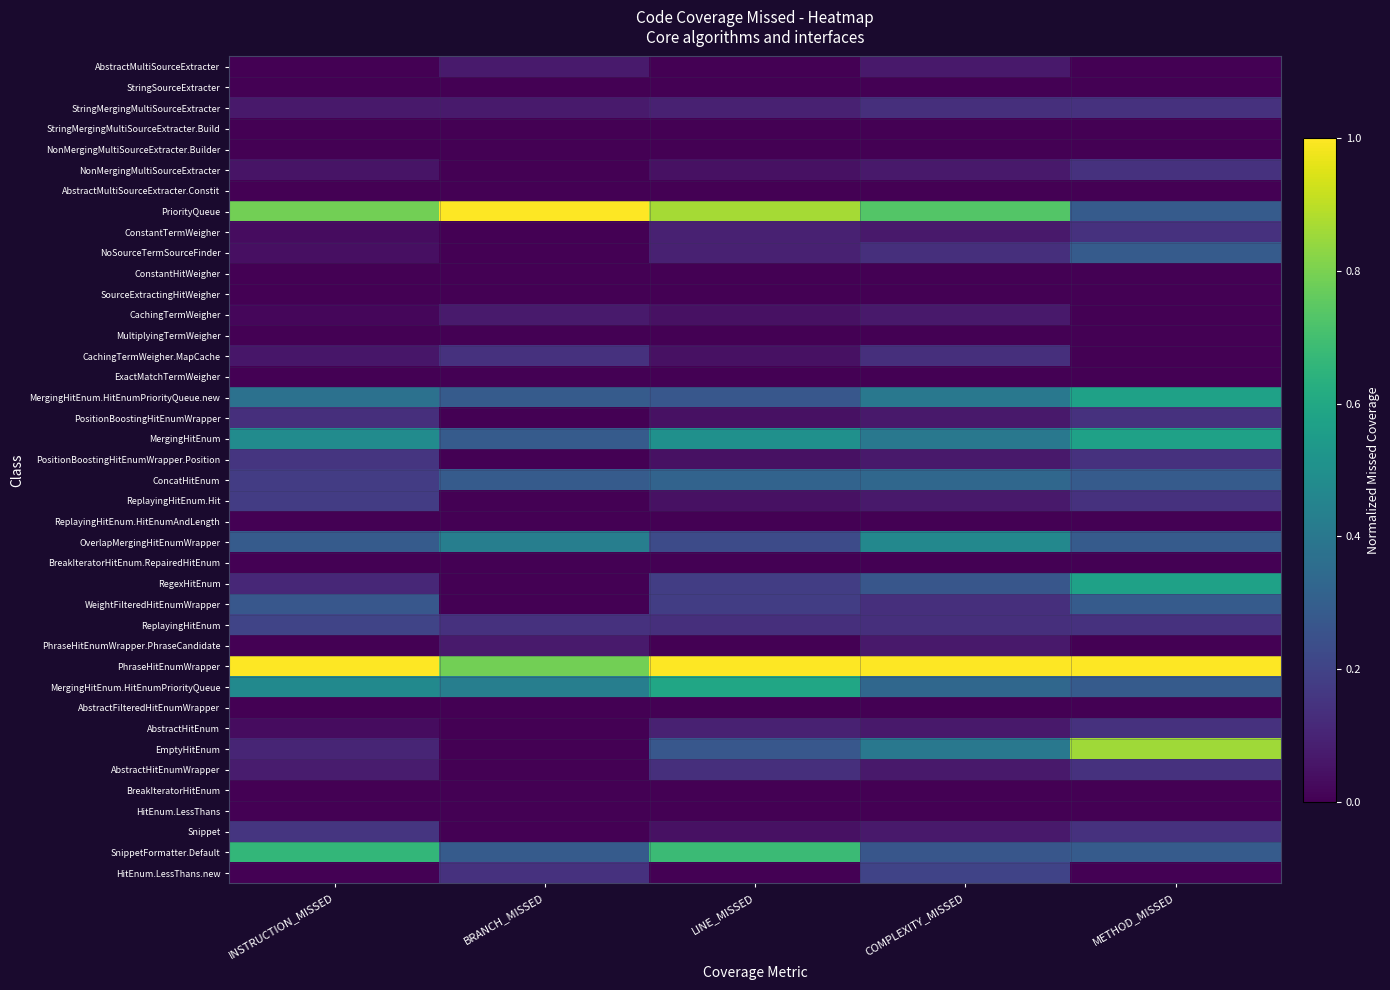

What is the total value across all series at METHOD_MISSED?

7.0